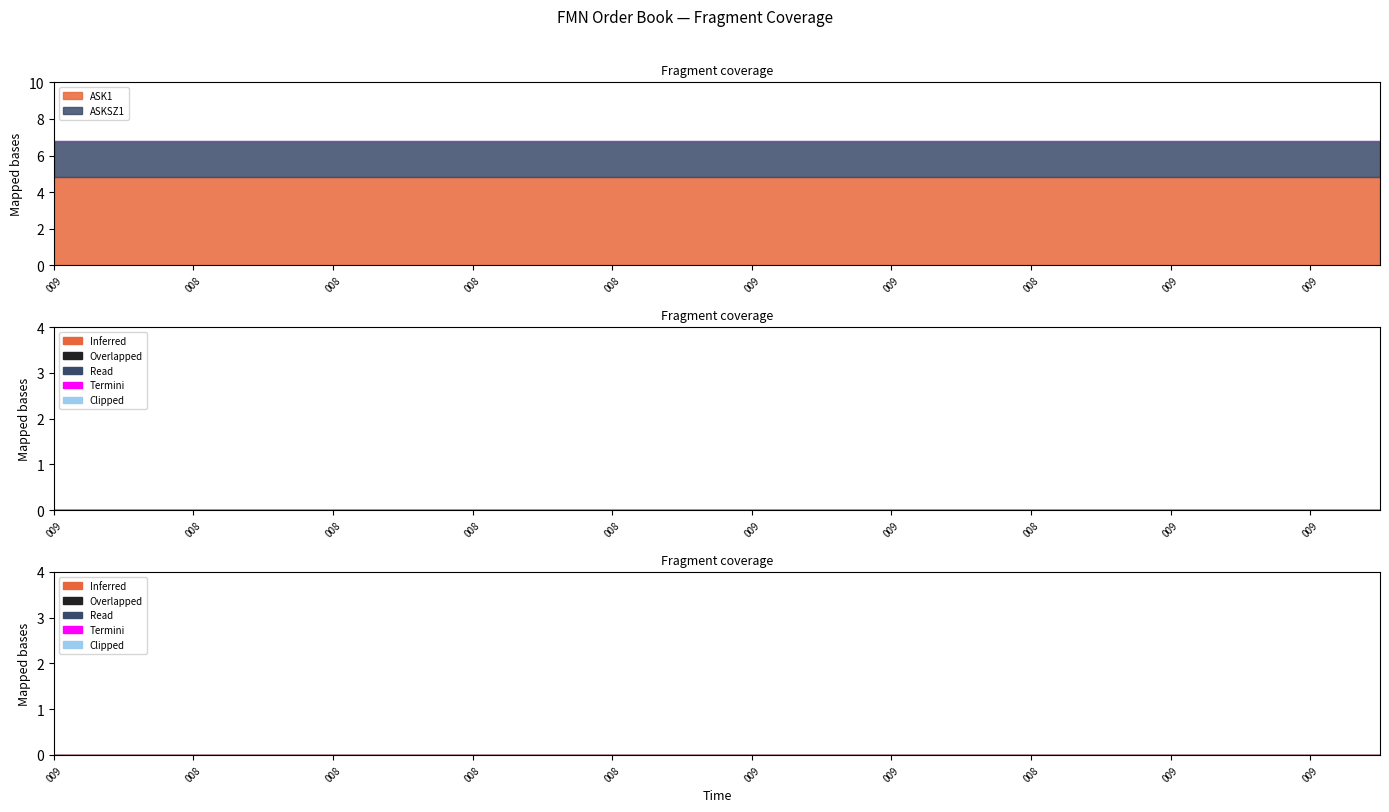

True or false: BIDSZ1 and ASKSZ1 intersect in this chart.

False